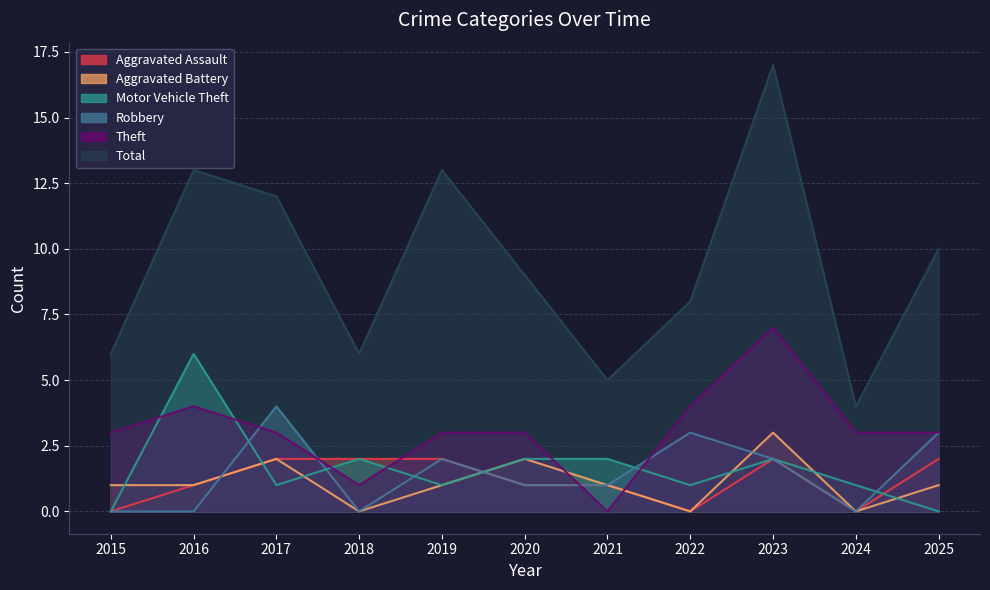

Between which two adjacent categories do Robbery and Aggravated Battery first intersect?

2016 and 2017